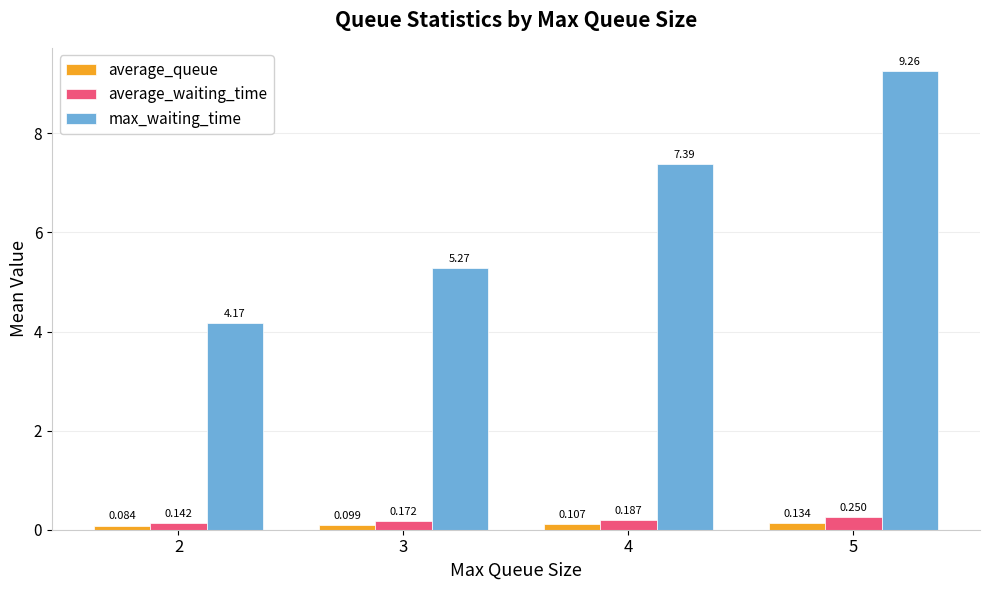

Which series has the largest total across all categories?

max_waiting_time